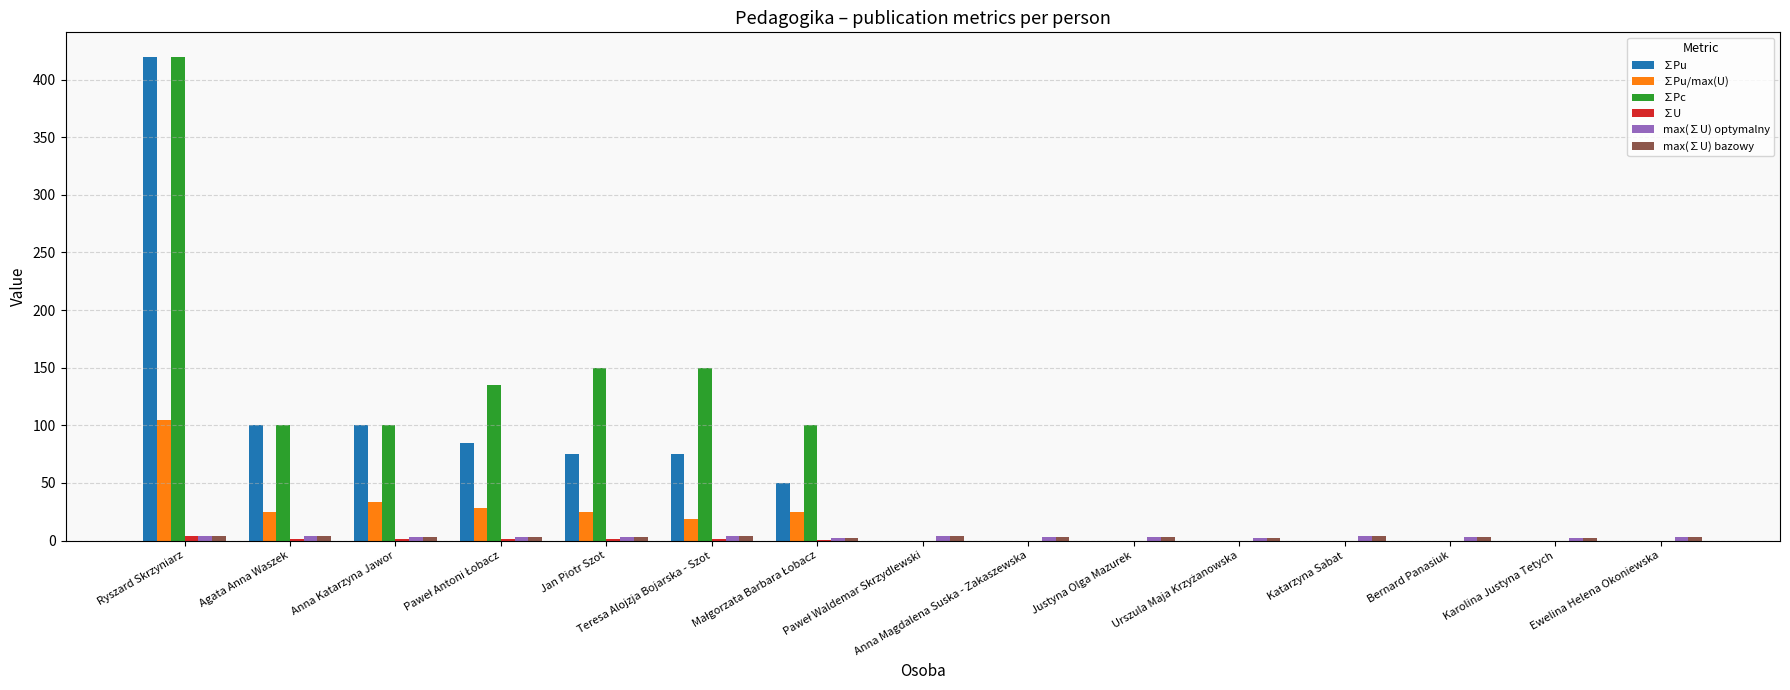

What is the maximum value shown in the chart?

420.0